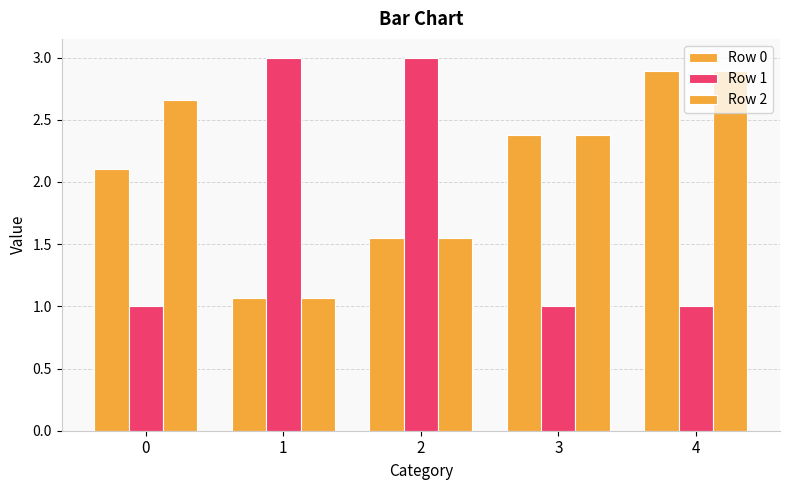

What is the value of the Row 2 bar at the 2nd from the left?

1.1